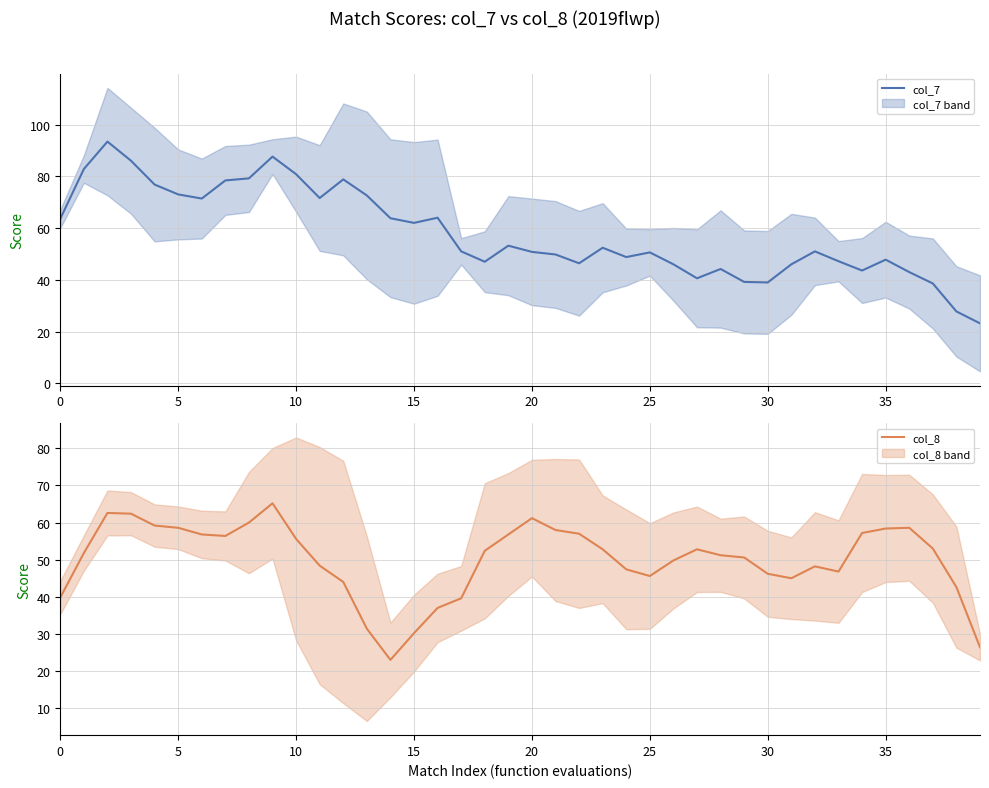

How many intersections are there between col_7 and col_8?

5